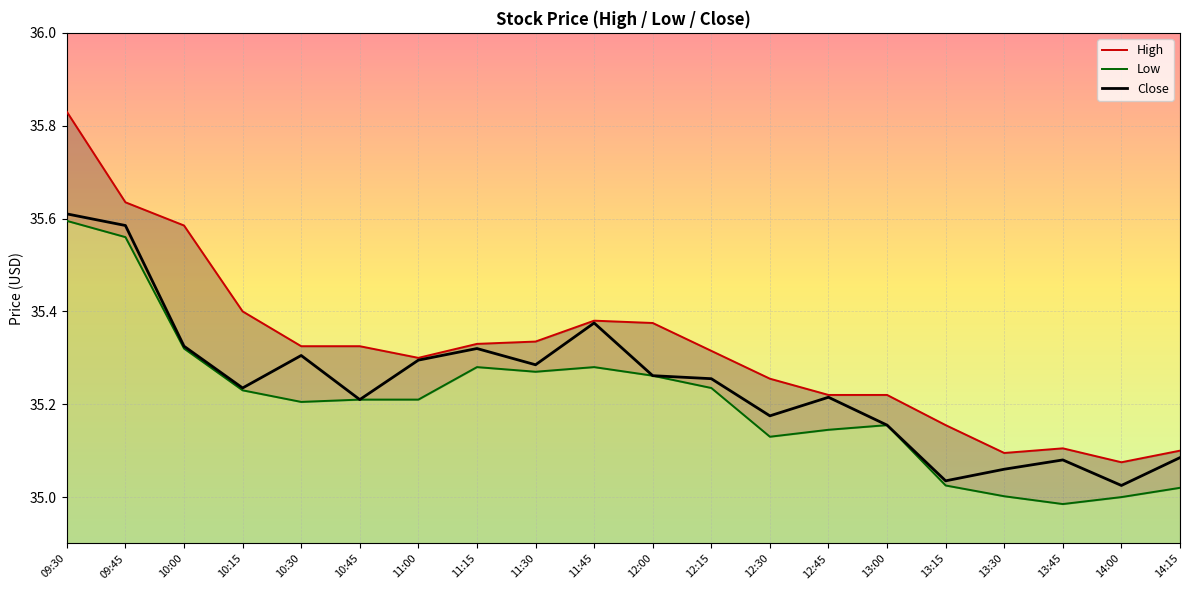

Which series has the largest range (max minus min)?

High